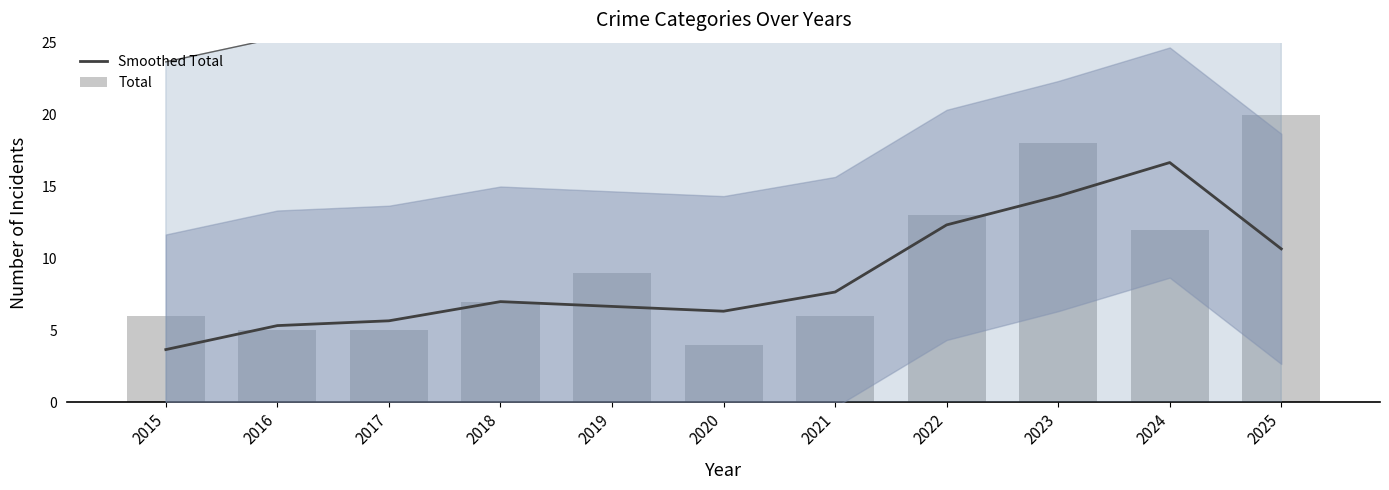

What is the spread (max minus min) of values at 2017?

0.7